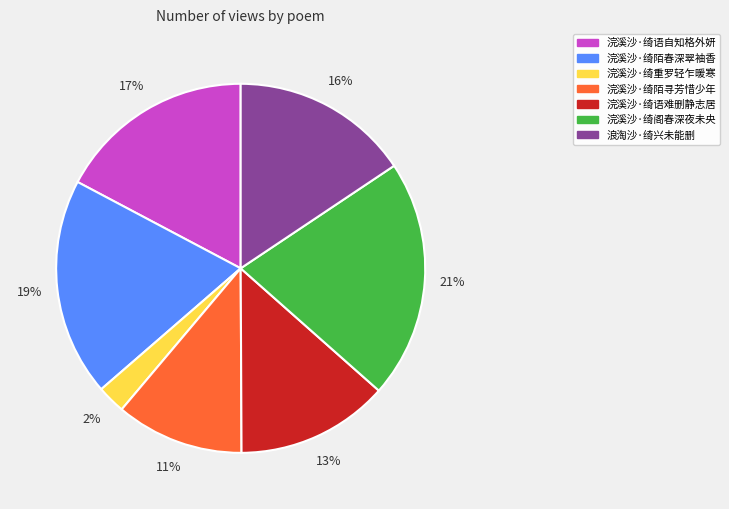

Is the sum of 浣溪沙·绮阁春深夜未央 and 浪淘沙·绮兴未能删 greater than half?

No